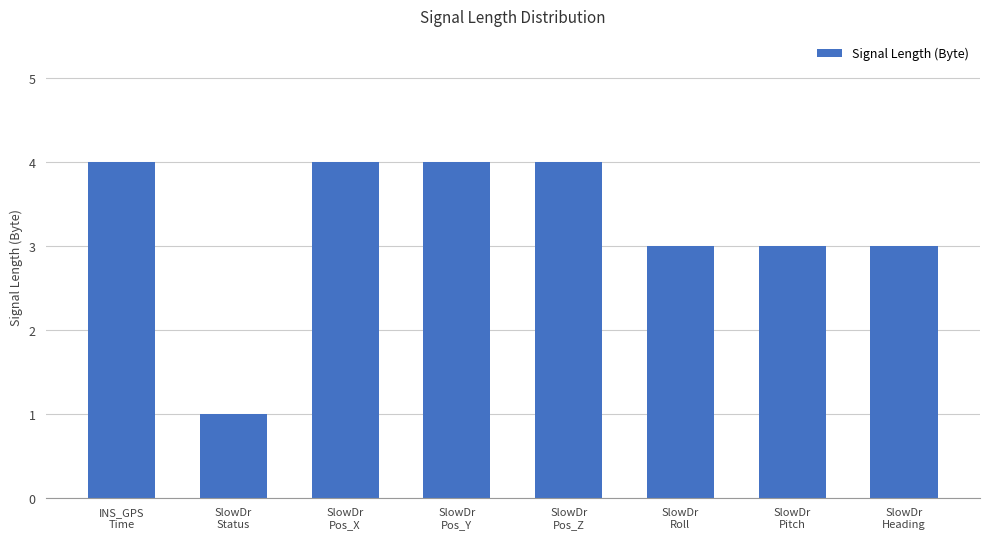

Reading left to right, extract all data points from this chart.

4	1	4	4	4	3	3	3